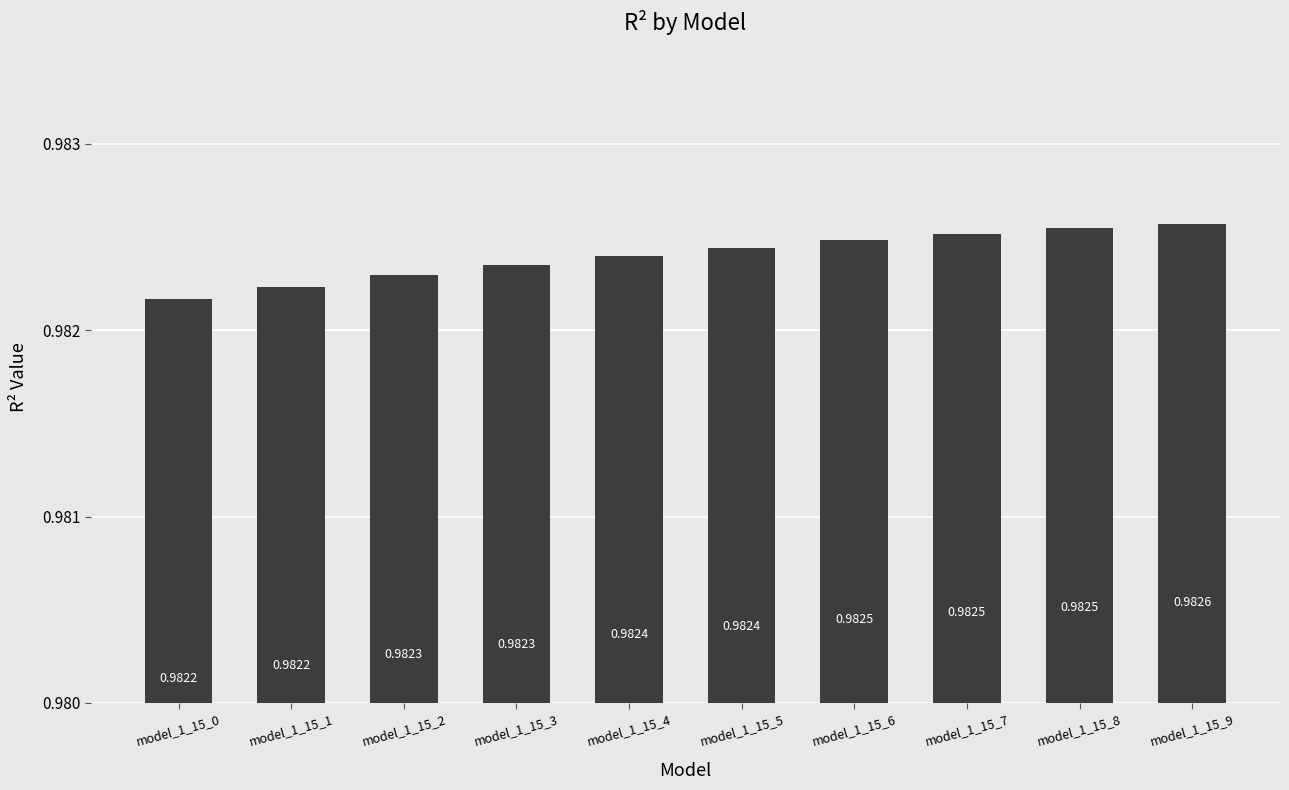

The chart shows a value of 1.4 at model_1_15_1. True or false?

False